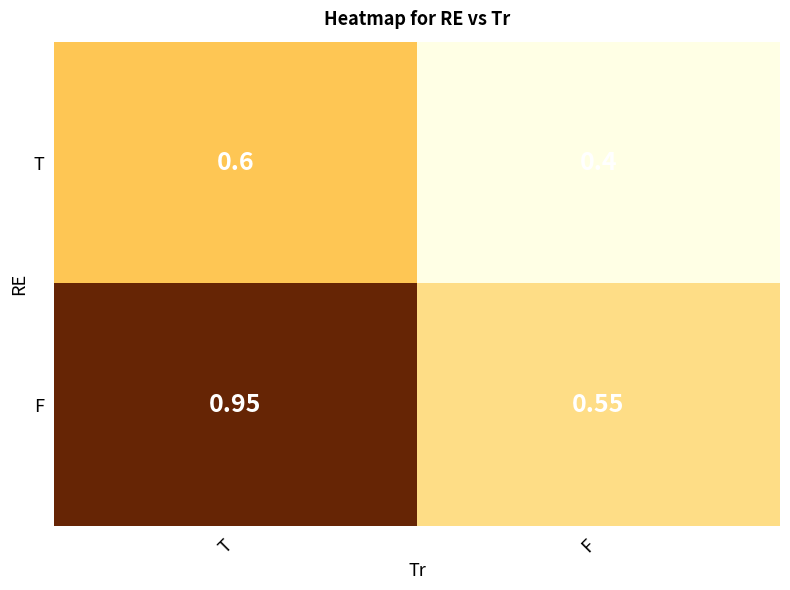

Which category has the highest value in the T series?

T